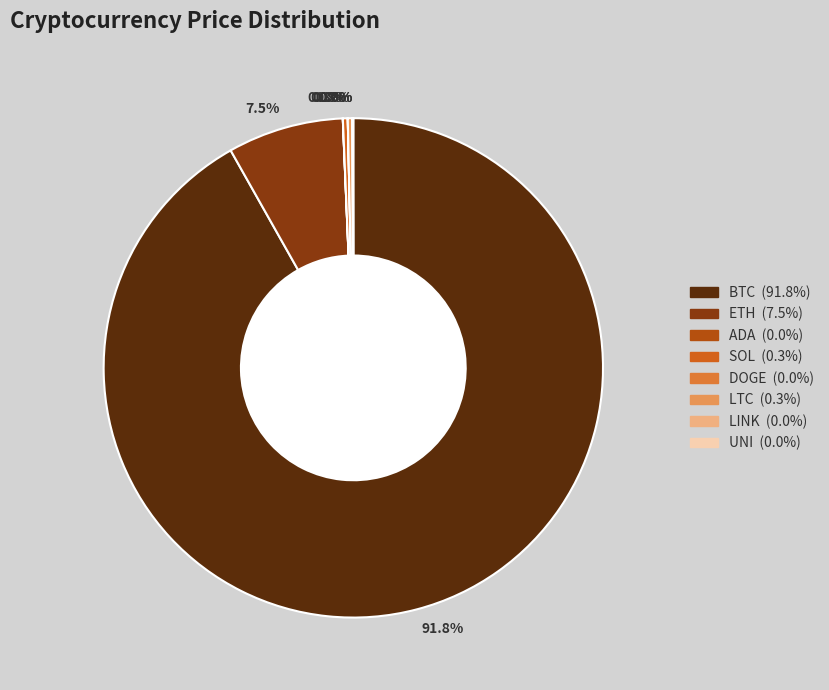

To the nearest percent, what is the difference between the BTC and UNI slice percentages?

92%